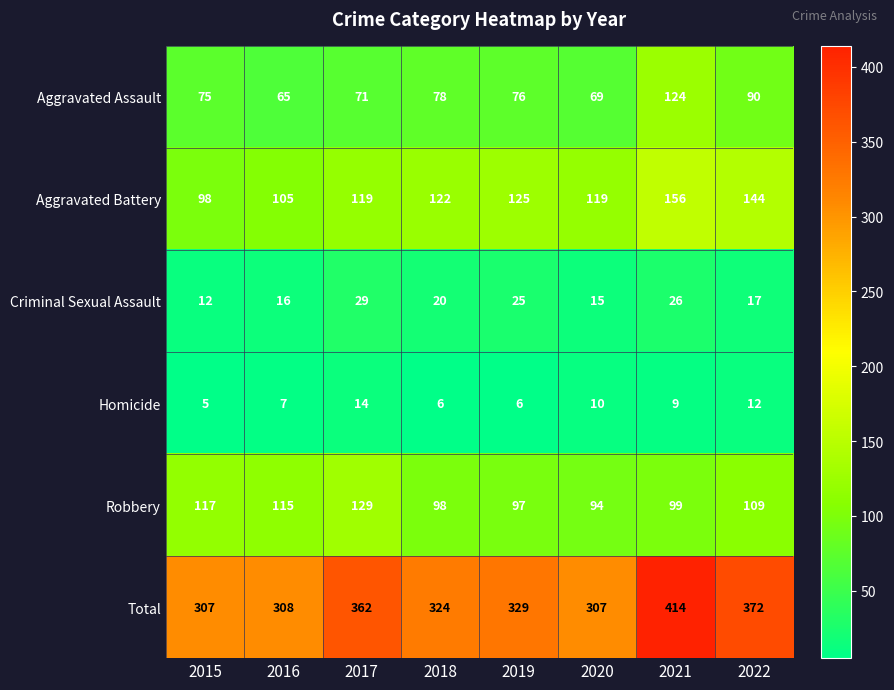

Which series has the widest spread of values?

Total